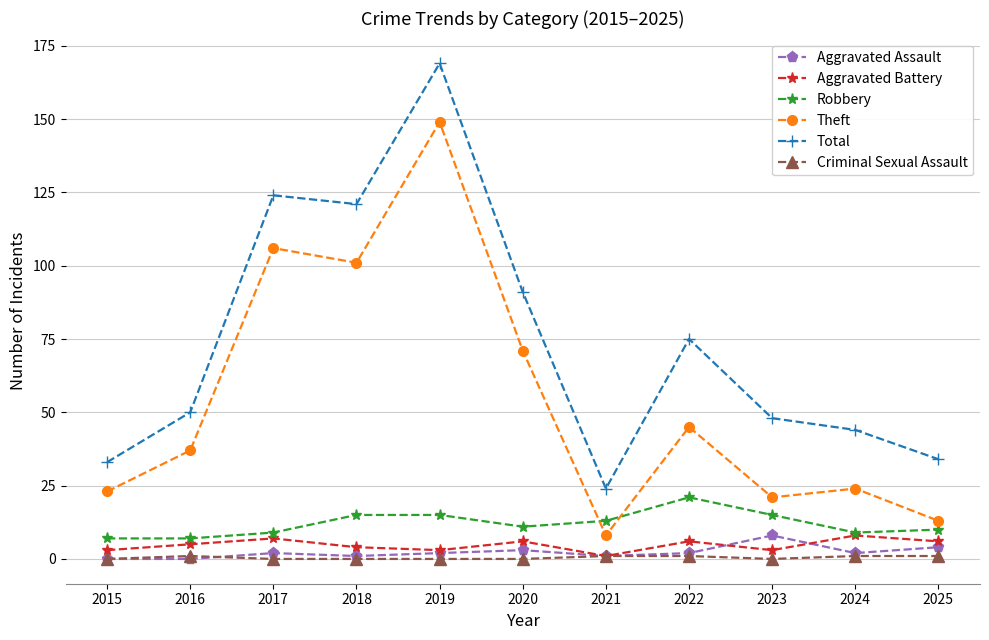

Which label corresponds to the largest value in the chart?

2019